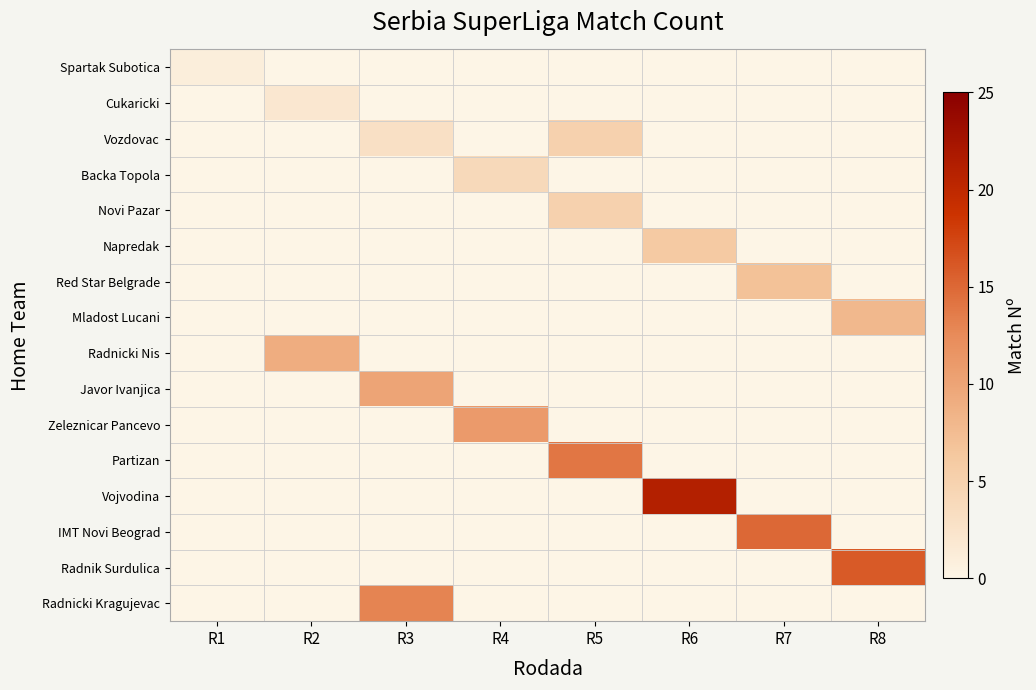

Between R5 and R6, which series saw the biggest shift?

Vojvodina